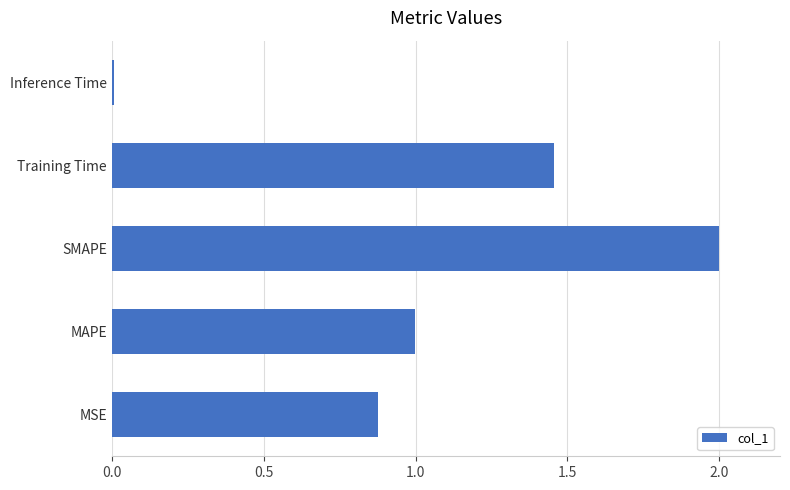

What is the sum of all values?

5.3